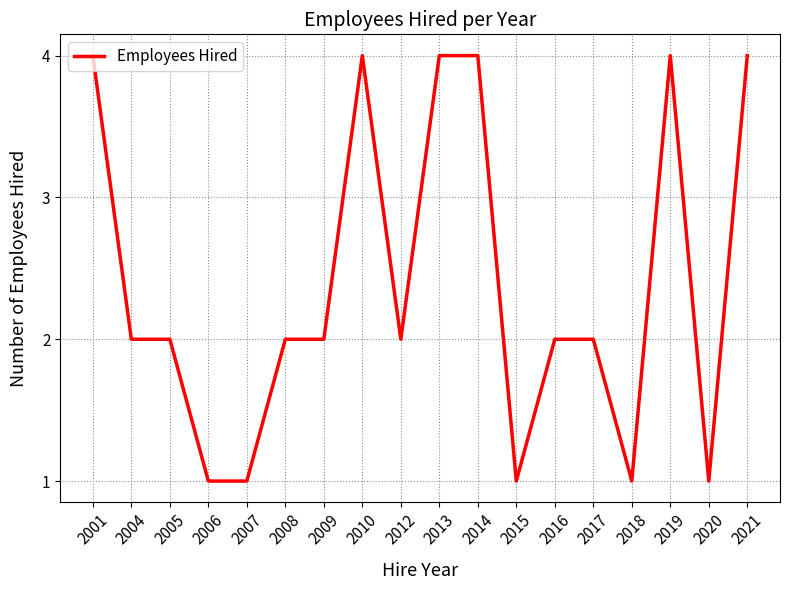

What is the ratio of the value at 2013 to the value at 2004?

2.0